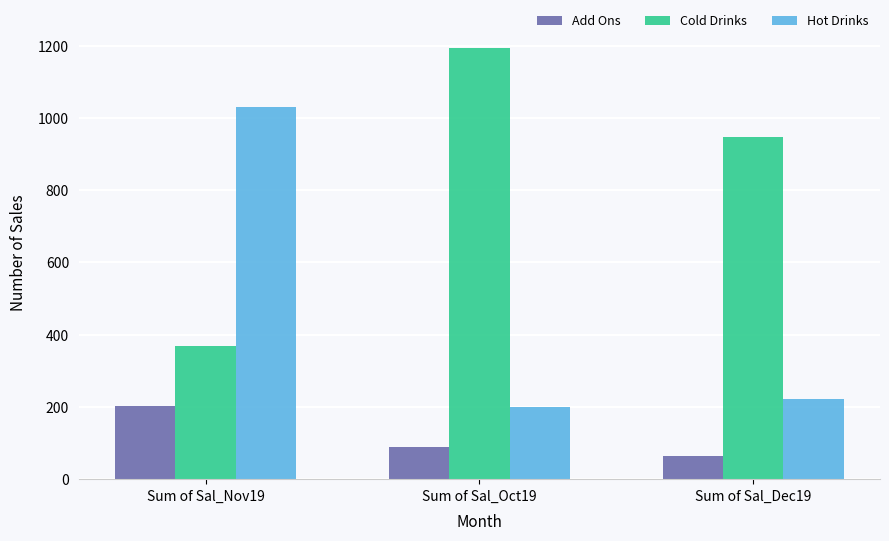

At Sum of Sal_Dec19, list the series in order from smallest to largest.

Add Ons, Hot Drinks, Cold Drinks